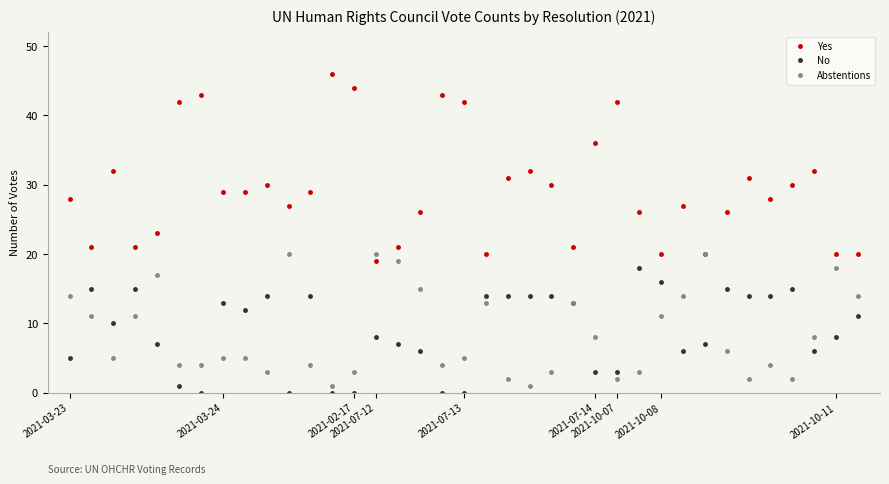

True or false: Yes and No cross at least once.

False